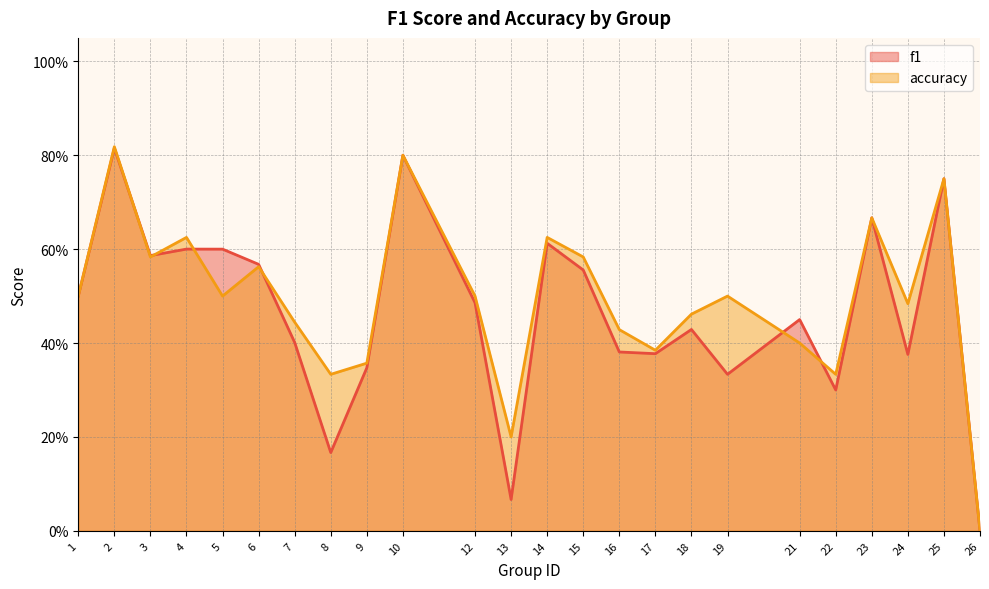

What are all the series names shown in the legend?

f1, accuracy